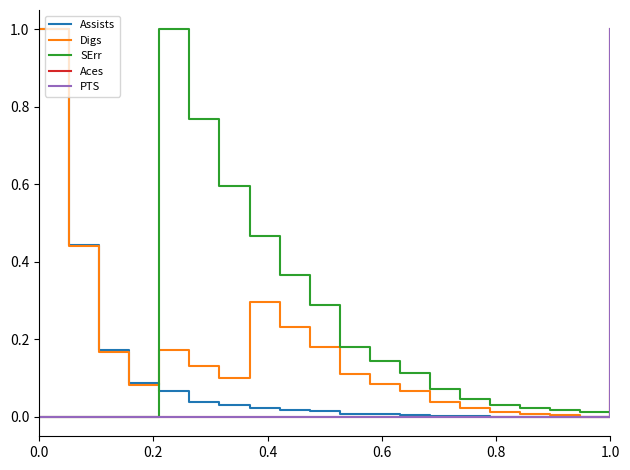

Does the chart display data point markers on the line(s)?

No